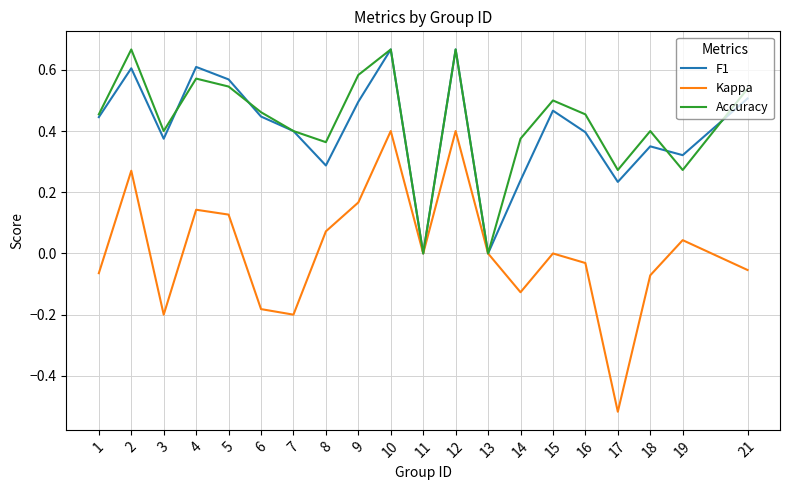

At 5, list the series in order from smallest to largest.

Kappa, Accuracy, F1